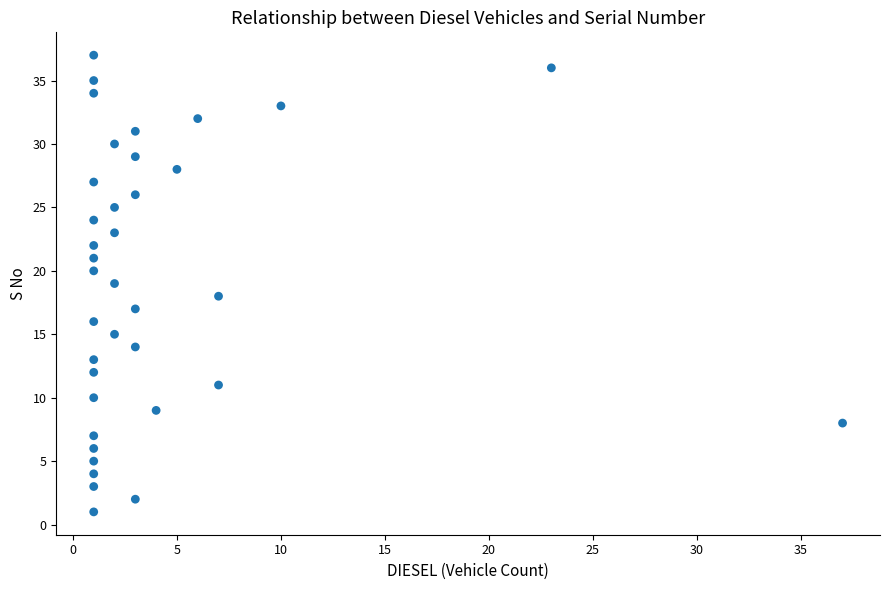

What is the range of Y values (max minus min)?

36